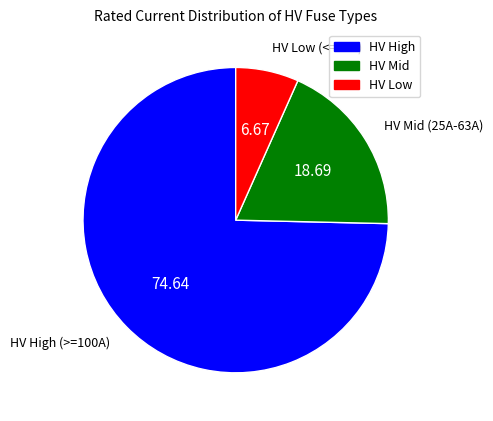

Combined, do HV Low and HV Mid account for over 50%?

No